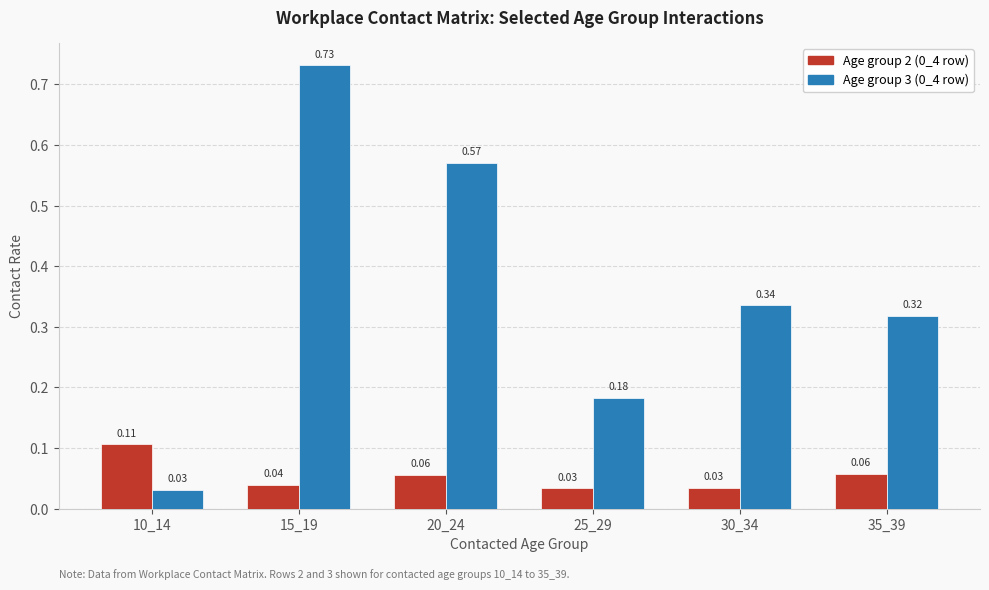

Rank the categories by Age group 3 (0_4 row) value from lowest to highest.

10_14, 25_29, 35_39, 30_34, 20_24, 15_19